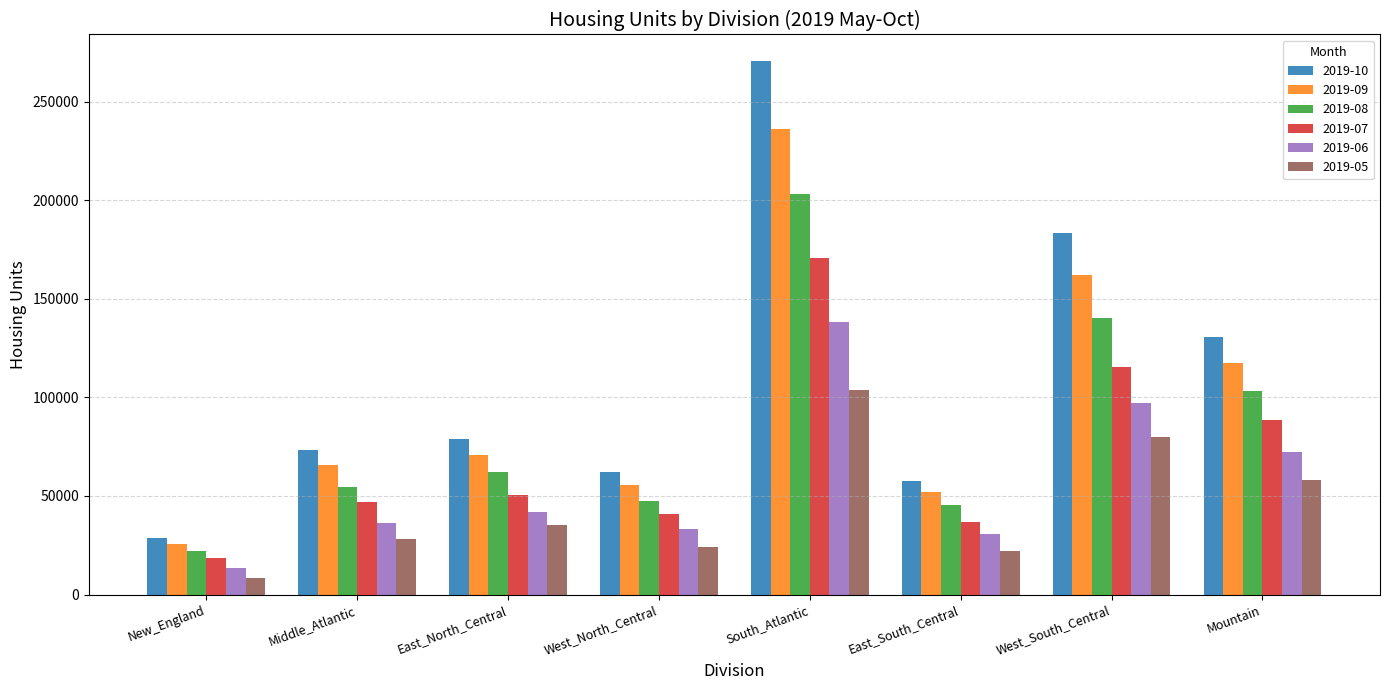

Rank the series by their average value, from highest to lowest.

2019-10, 2019-09, 2019-08, 2019-07, 2019-06, 2019-05